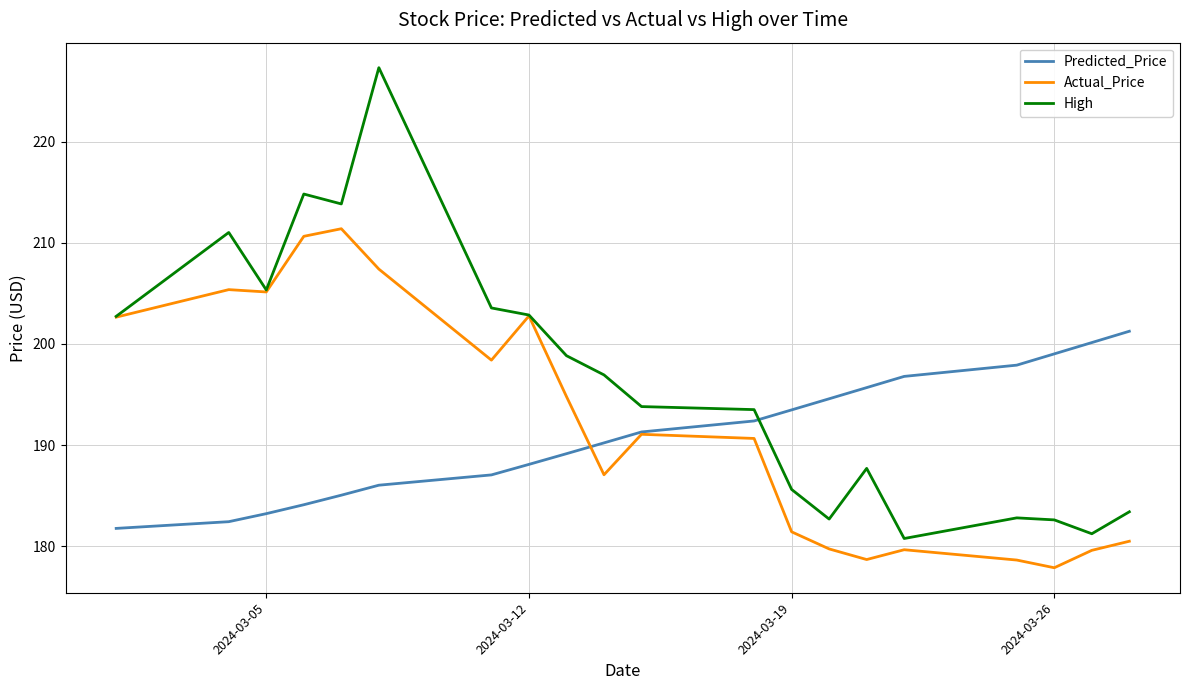

What is the smallest value displayed?

177.9